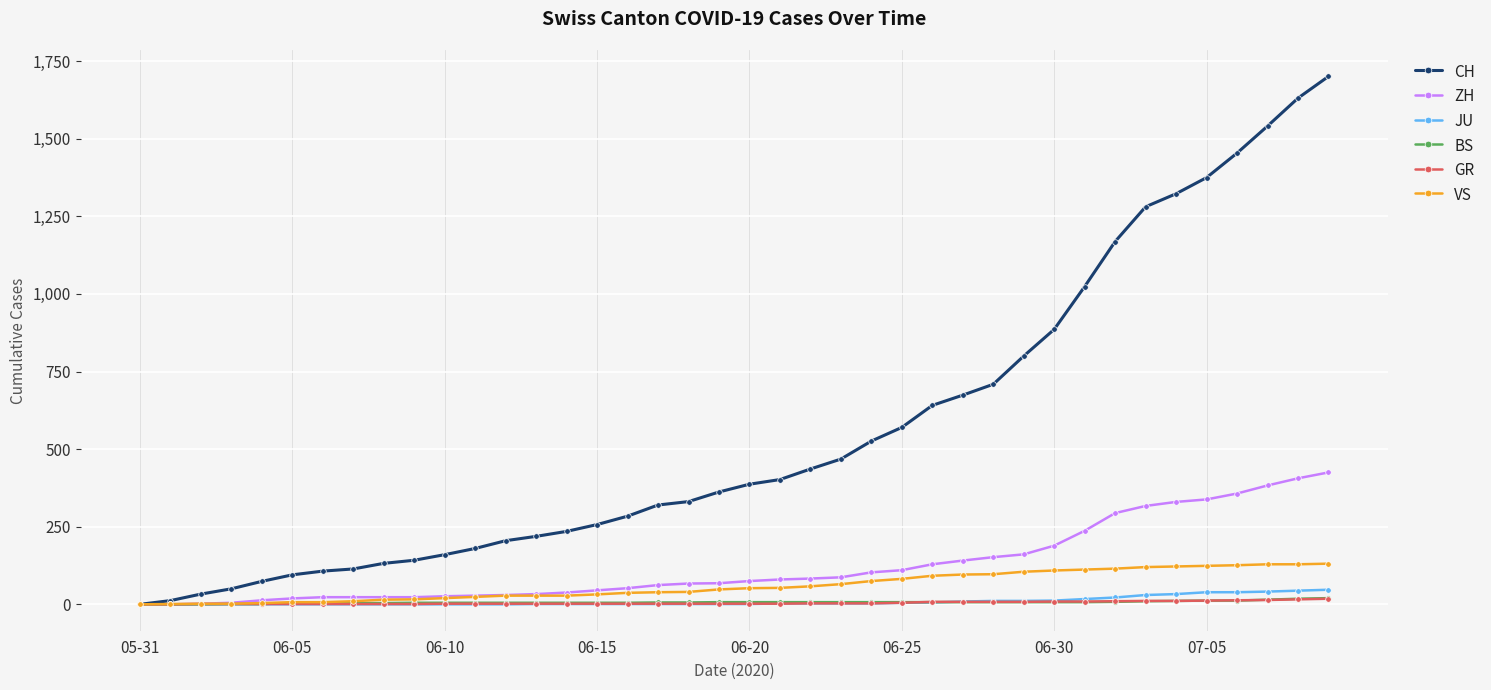

Which series has the largest range (max minus min)?

CH